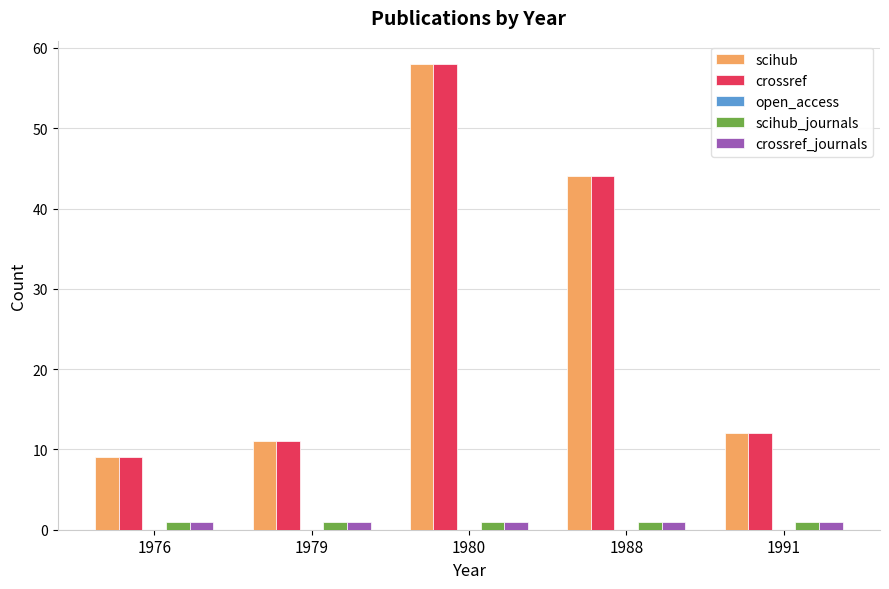

How many bars are there in total?

20